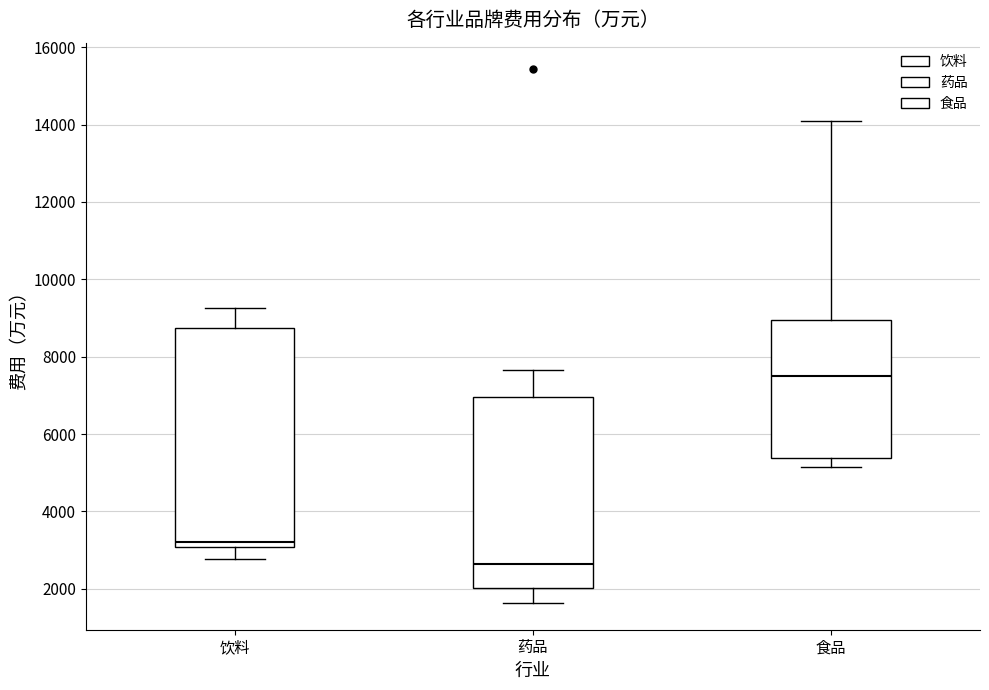

Reading left to right, transcribe this box plot: for each box, give where its median line is, the range the box spans, and where its two whiskers end, as read against the y-axis. The values are not printed on the chart, so give them approximately, as read against the axis.

饮料: median 3200, box 3000 to 8800, whiskers 2800 to 9200
药品: median 2600, box 2000 to 7000, whiskers 1600 to 7600
食品: median 7600, box 5400 to 9000, whiskers 5200 to 14000